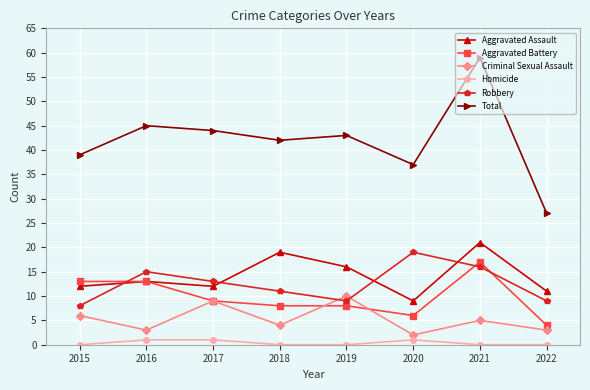

Is it true that Homicide equals -1 at 2020?

False